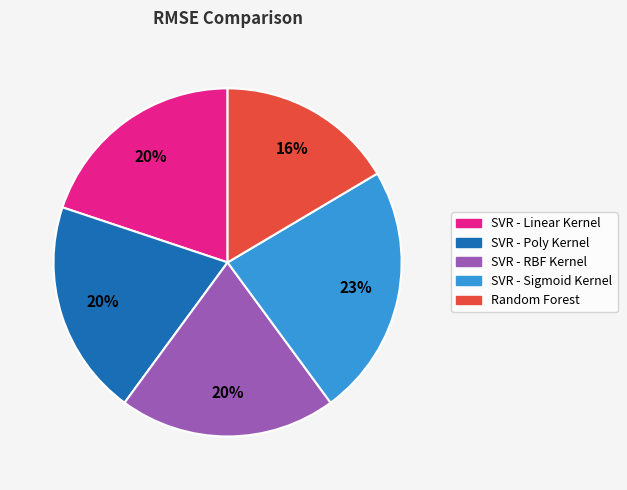

To the nearest percent, what is the average slice percentage?

20%